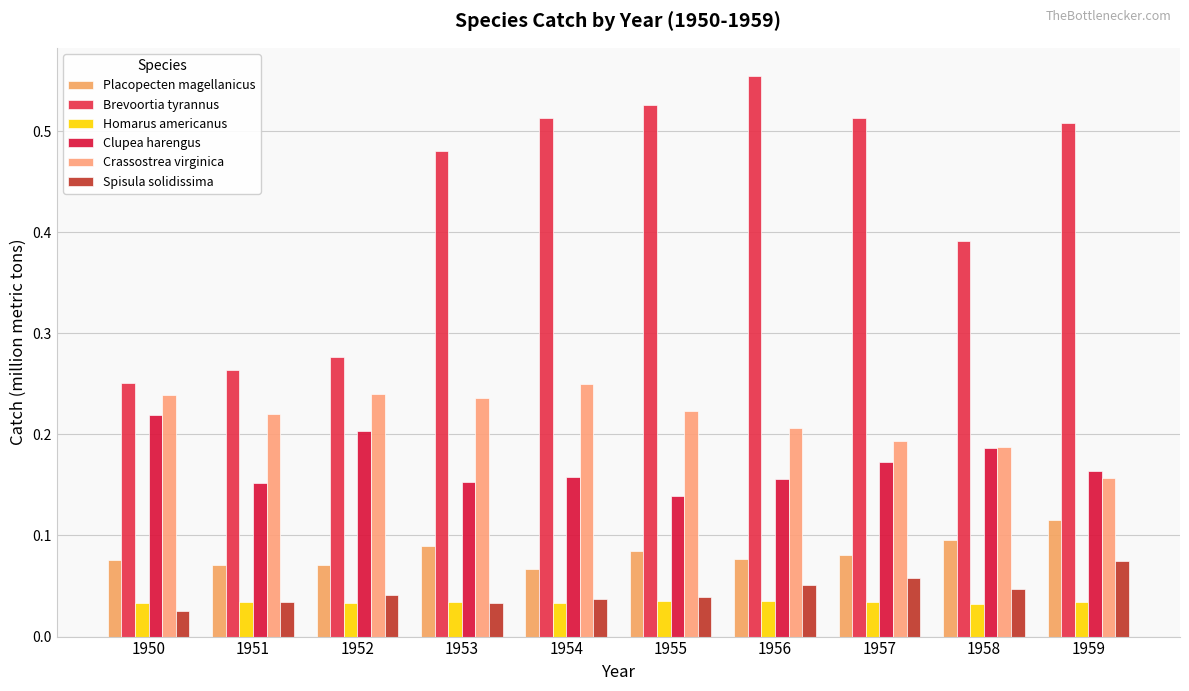

Which series changed the most between 1951 and 1955?

Brevoortia tyrannus